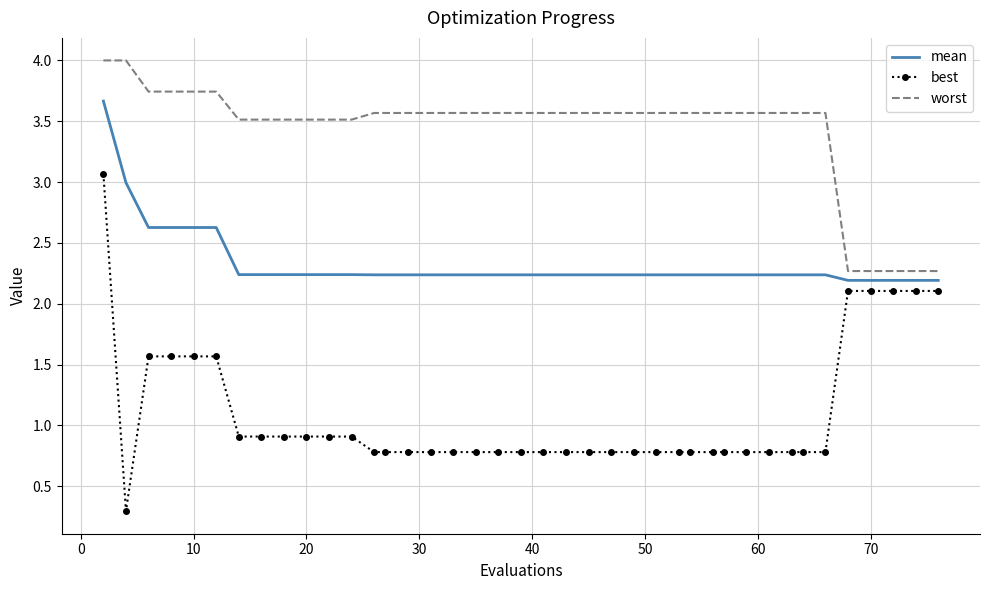

True or false: worst and best intersect in this chart.

False